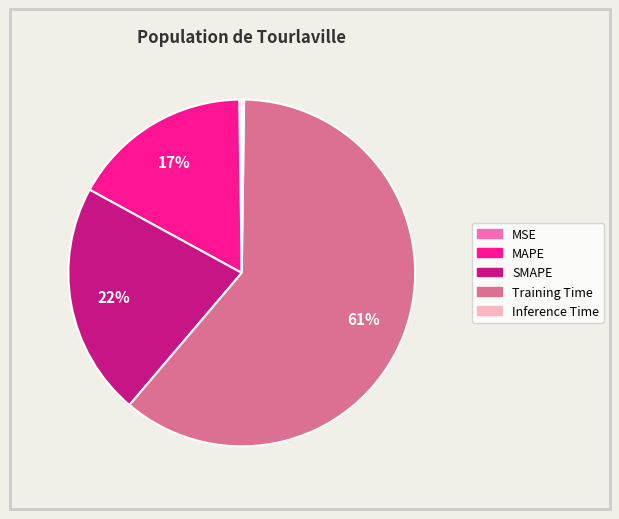

Which category has the biggest portion of the pie?

Training Time